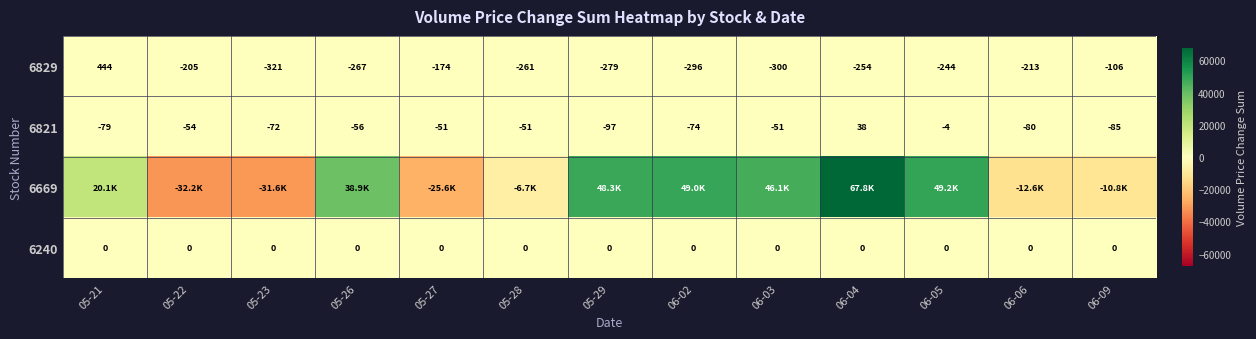

Is the value of 6240 at 05-29 greater than the value of 6821 at 05-21?

Yes